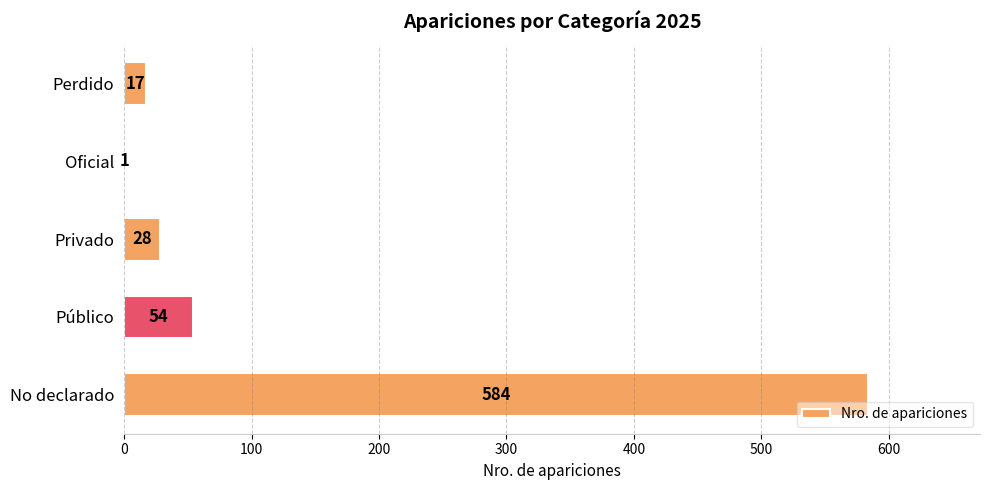

Reading top to bottom, transcribe all the data shown in this chart.

Perdido=17	Oficial=1	Privado=28	Público=54	No declarado=584